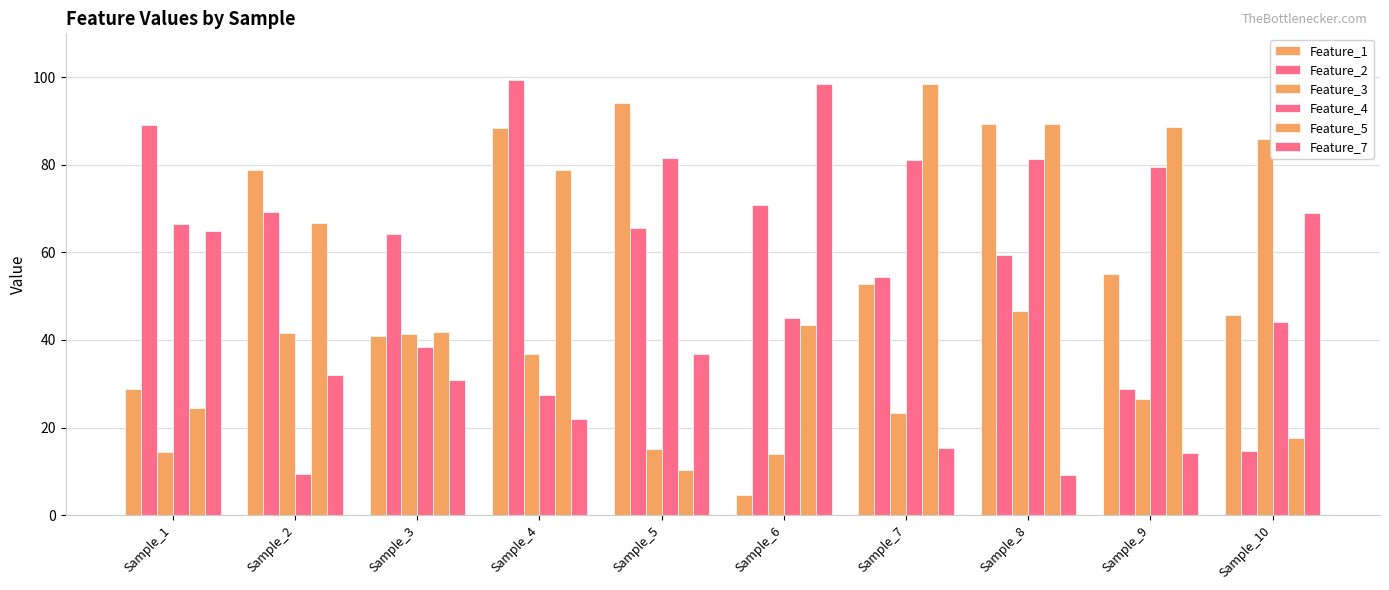

The value of Feature_2 at Sample_2 is 17.0. True or false?

False